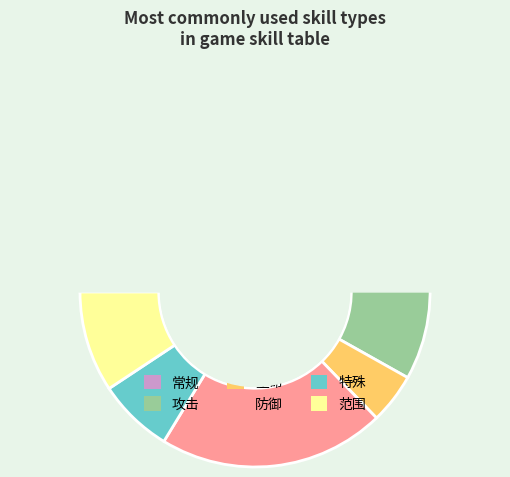

How many segments does this pie chart have?

6